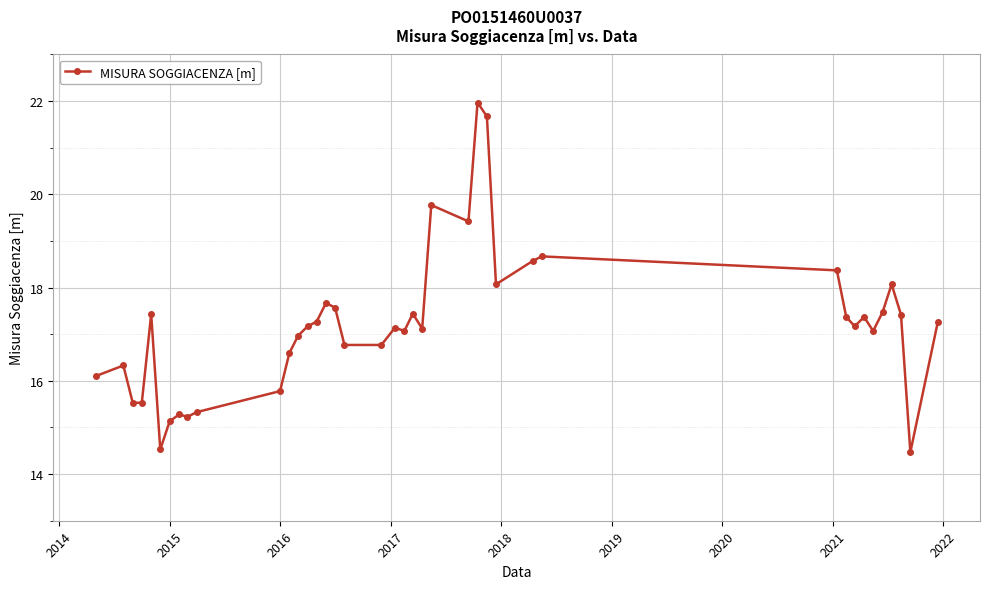

True or false: the data has more than 1 interior local peaks.

True